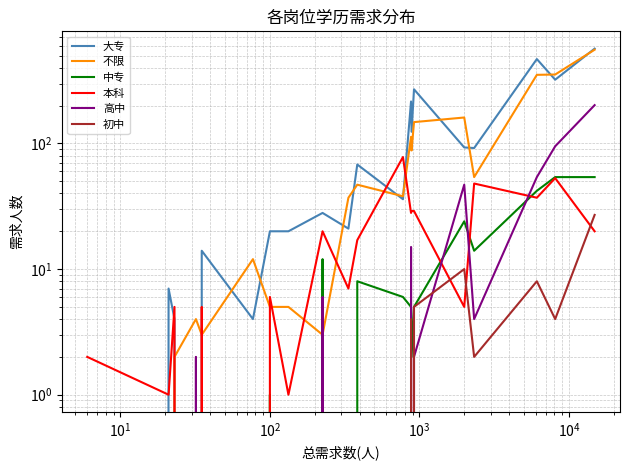

At how many categories does at least one series exceed 202?

5